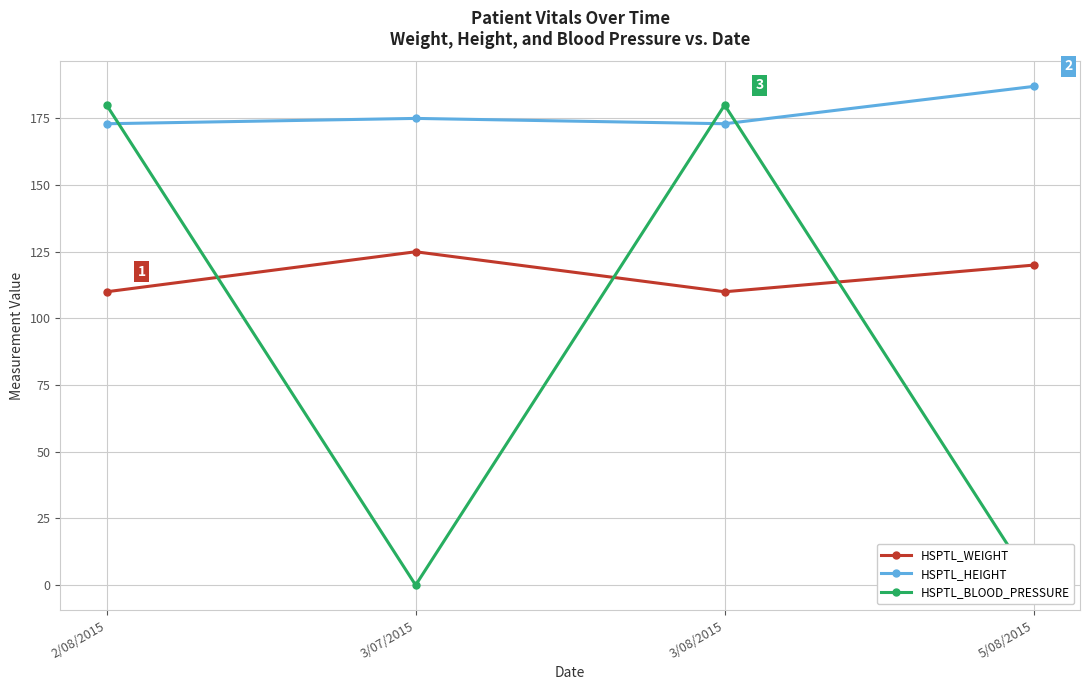

List the labels in order of HSPTL_BLOOD_PRESSURE value, largest first.

2/08/2015, 3/08/2015, 3/07/2015, 5/08/2015